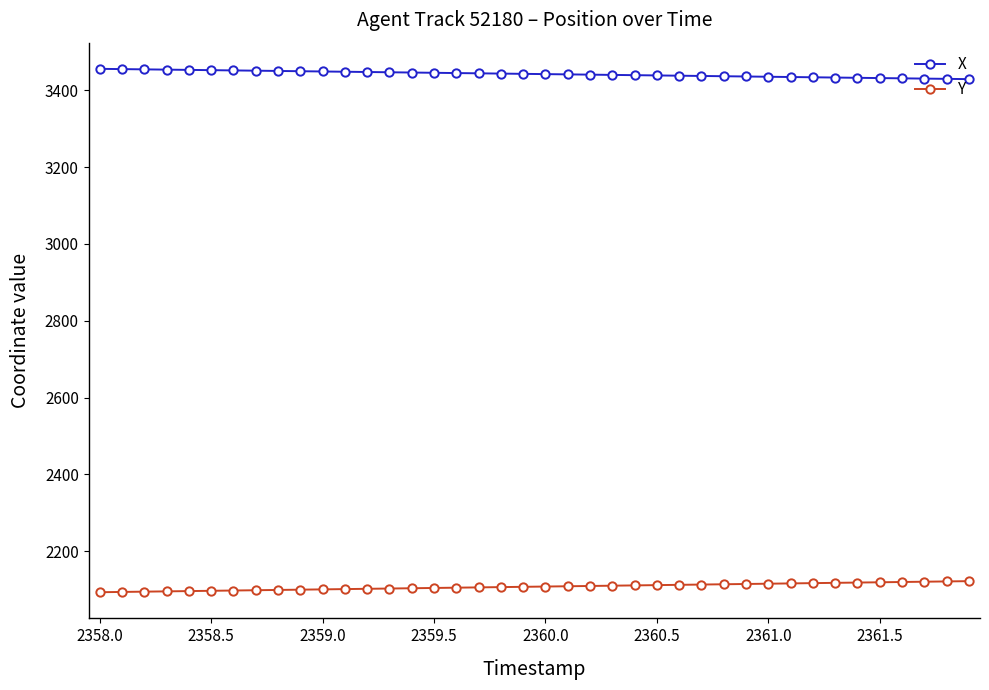

Which series has the largest total across all categories?

X